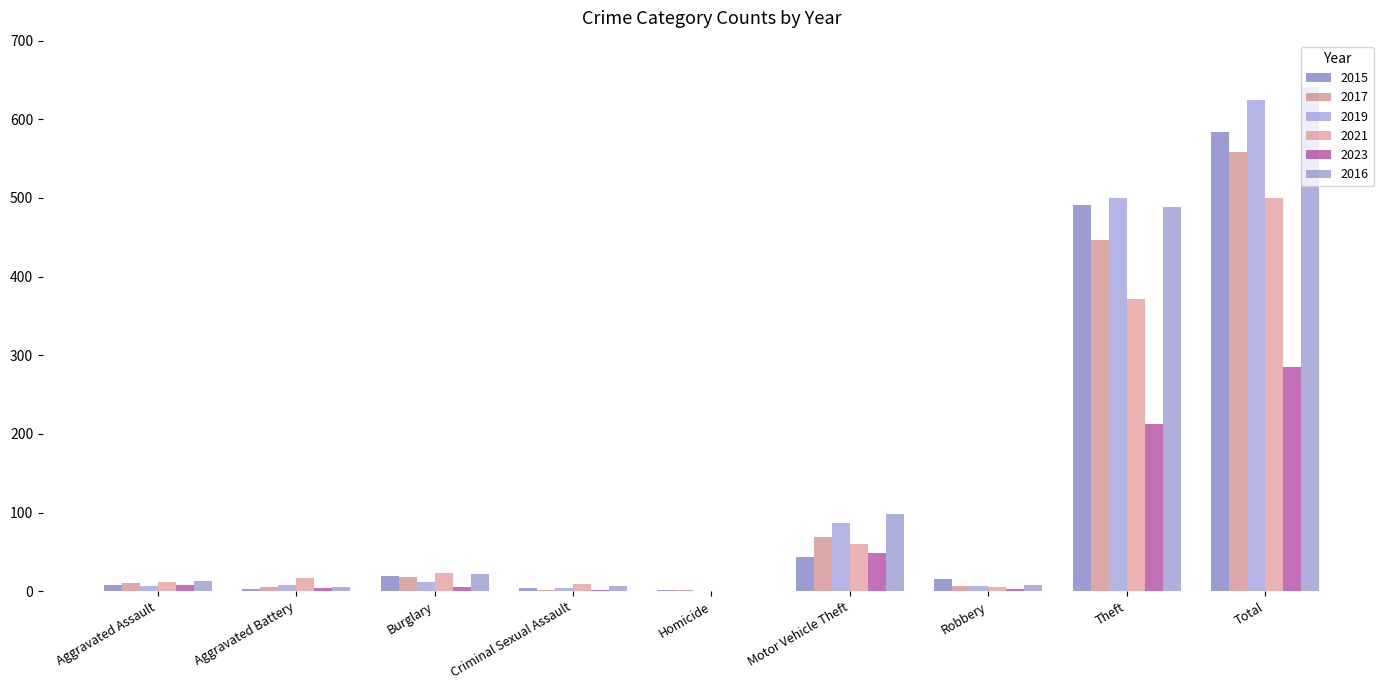

Are the bars horizontal?

No